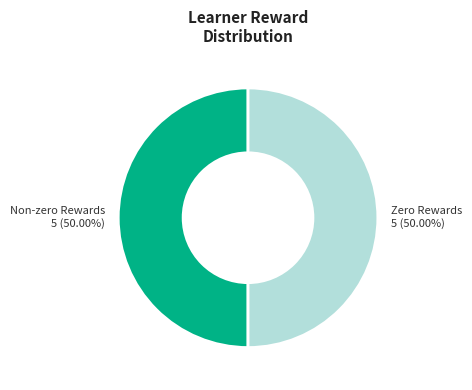

Count the number of slices in the pie.

2